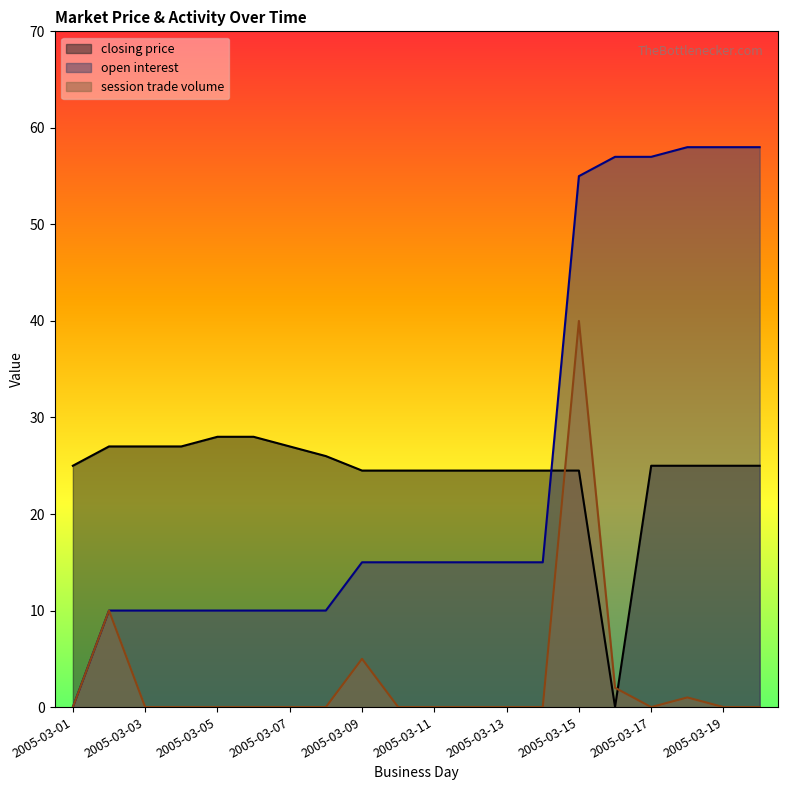

Which series changed the most between 2005-03-01 and 2005-03-04?

open interest